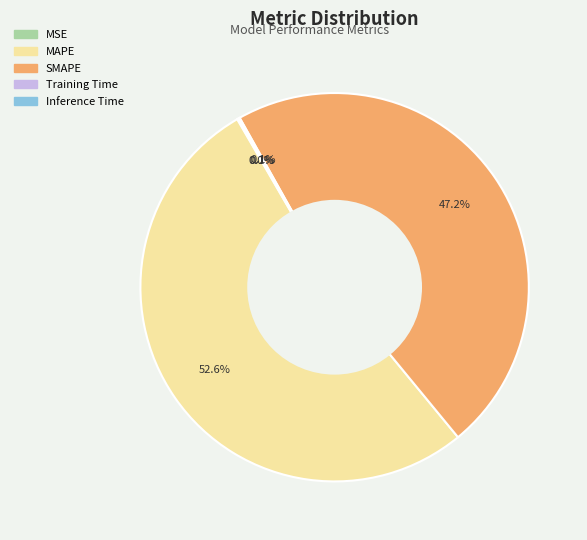

What is the largest slice in the pie chart?

MAPE